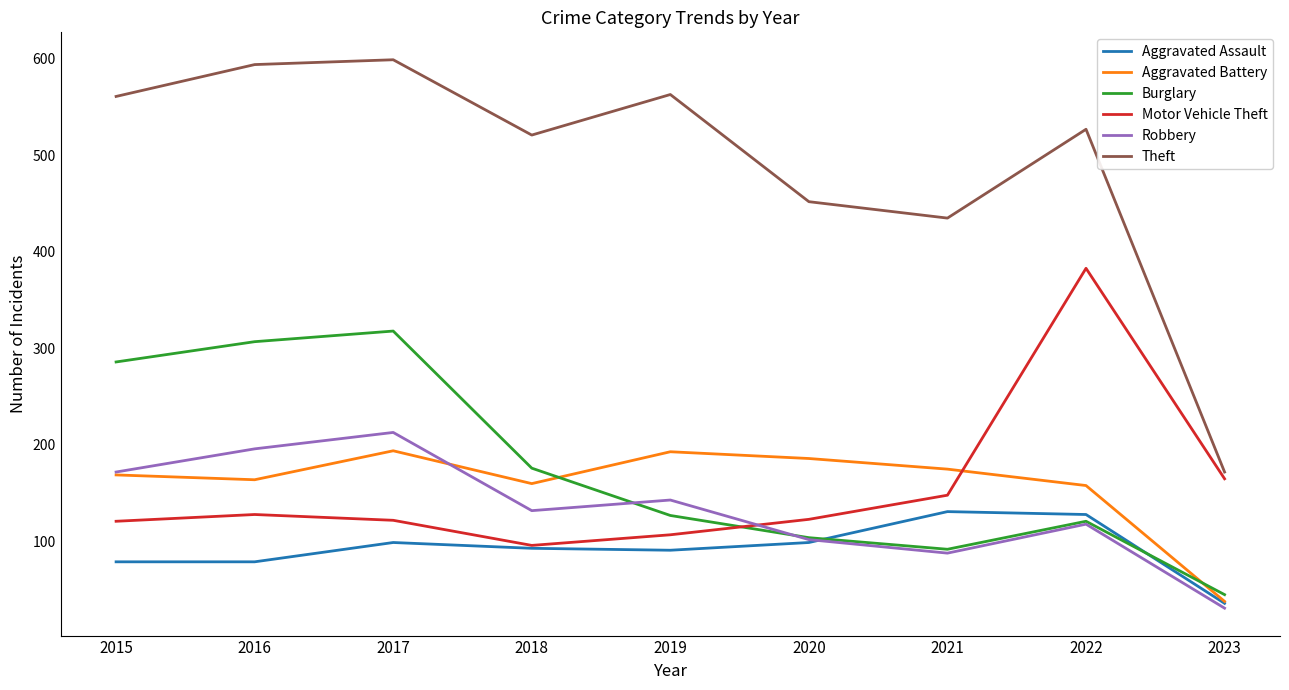

Where is Motor Vehicle Theft nearest to the value 239?

2023